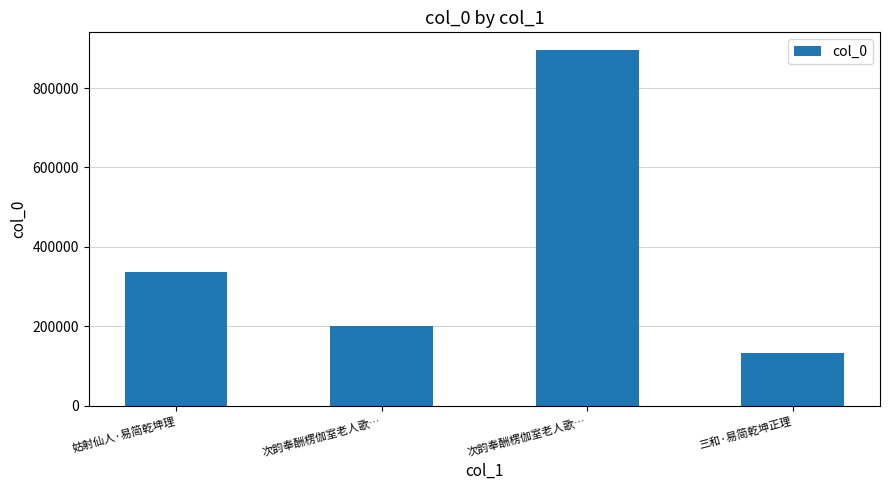

What is the change in value from 次韵奉酬楞伽室老人歌… to 三和·易简乾坤正理?

-68722